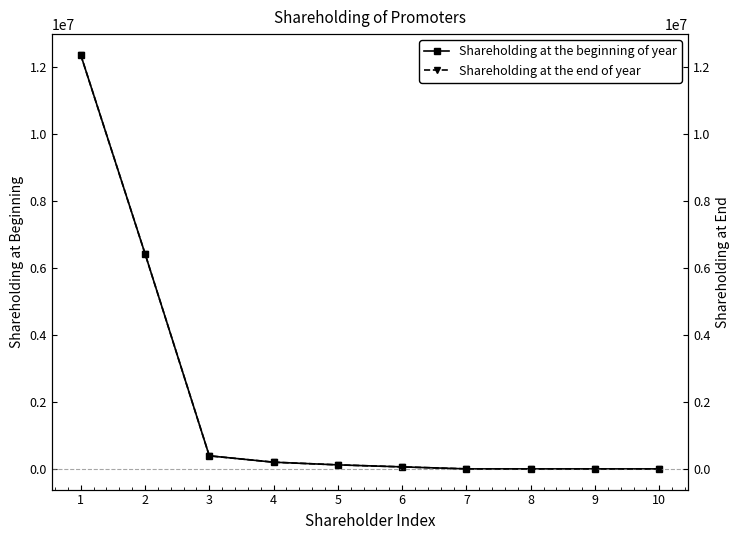

What are all the series names shown in the legend?

Shareholding at the beginning of year, Shareholding at the end of year